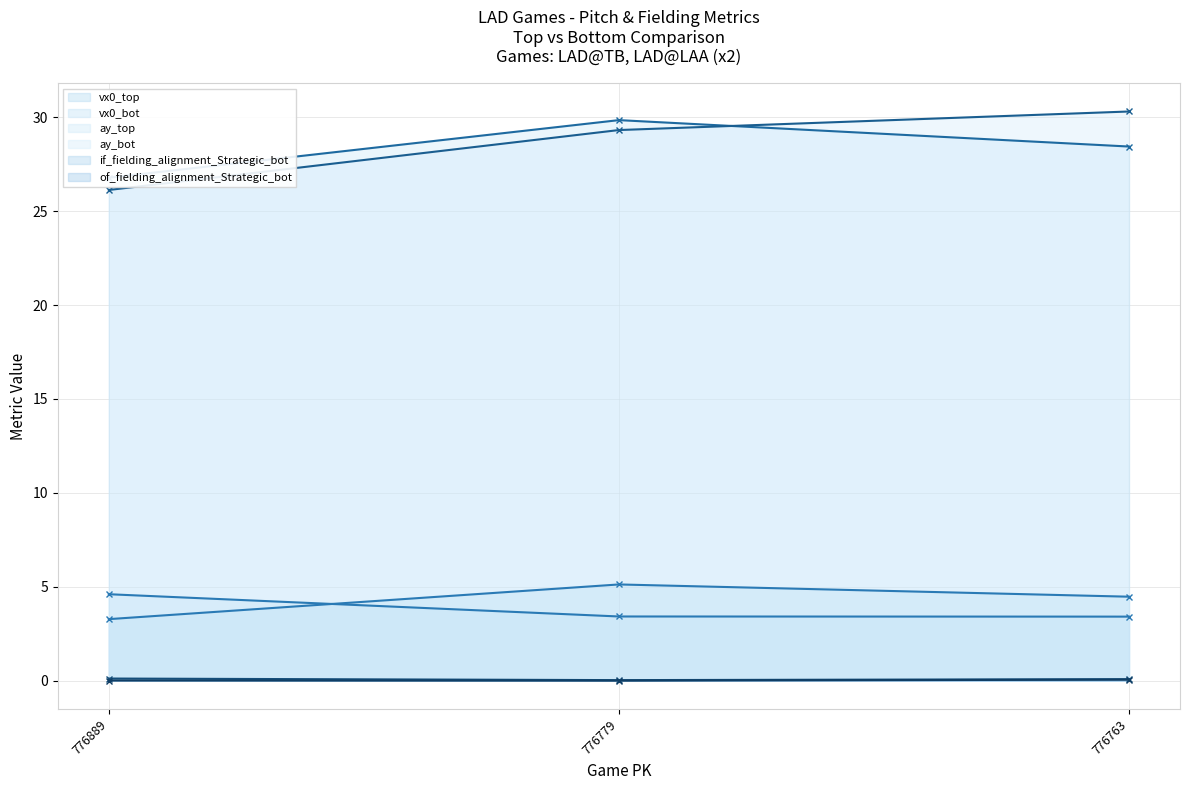

Rank the categories by of_fielding_alignment_Strategic_bot value from highest to lowest.

776763, 776889, 776779